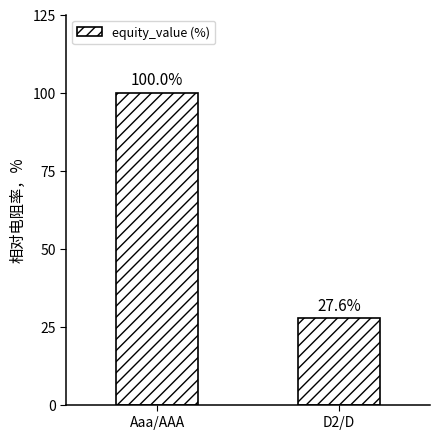

What is the smallest value displayed?

27.6